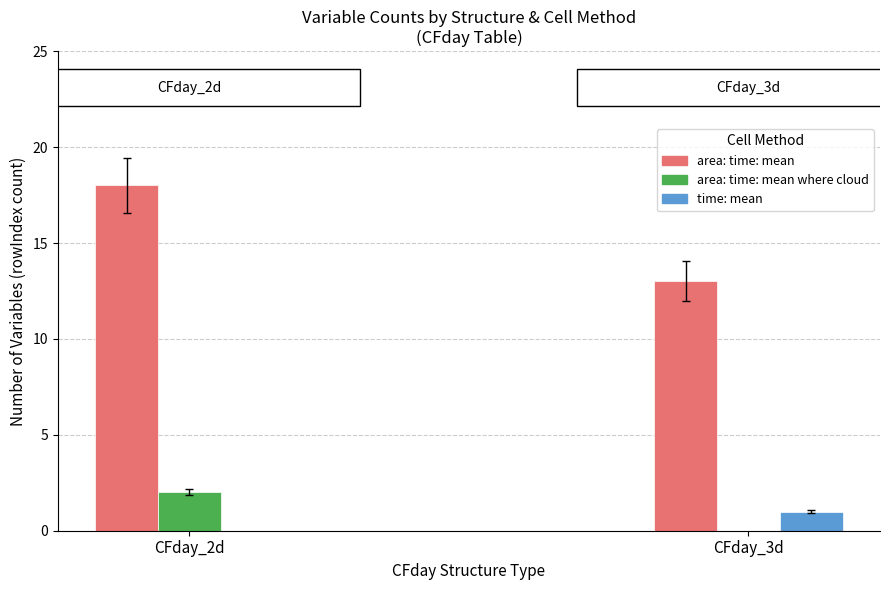

Which series changed the most between CFday_2d and CFday_3d?

area: time: mean